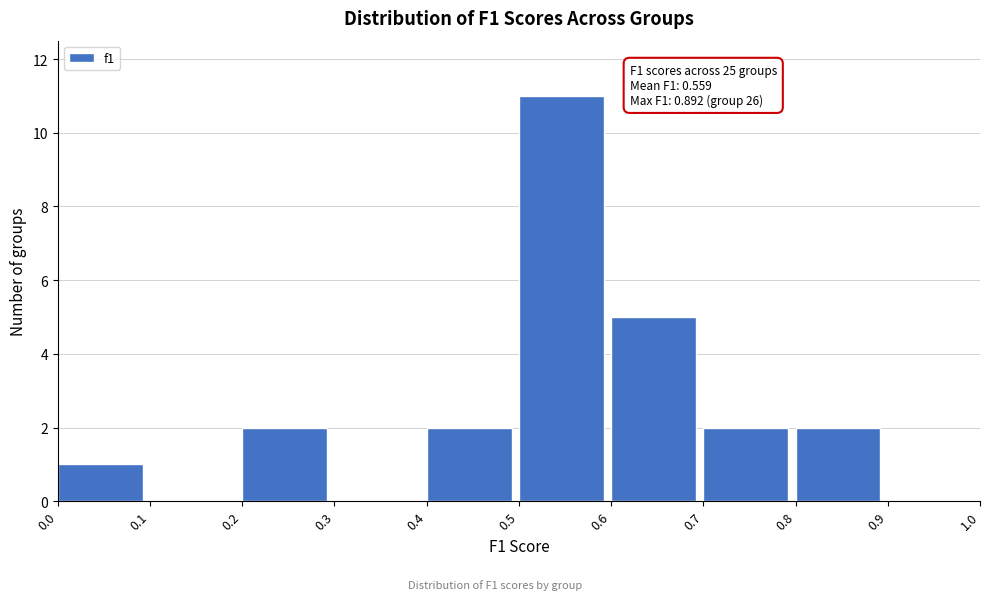

Over which range of the x-axis is the bar tallest?

0.5 to 0.6